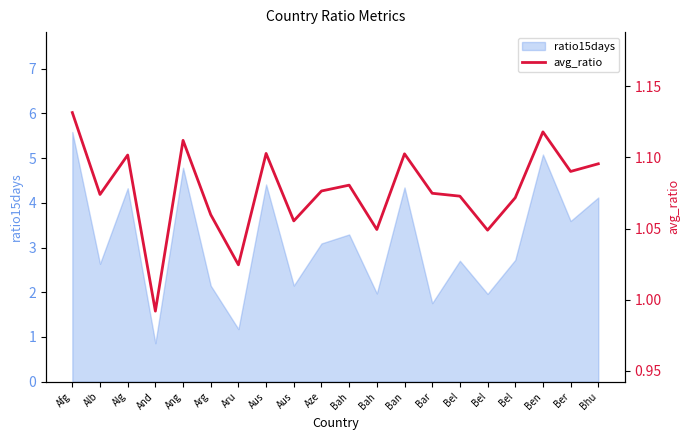

Reading left to right, extract all data points from this chart.

1.1	1.1	1.1	1.0	1.1	1.1	1.0	1.1	1.1	1.1	1.1	1.0	1.1	1.1	1.1	1.0	1.1	1.1	1.1	1.1